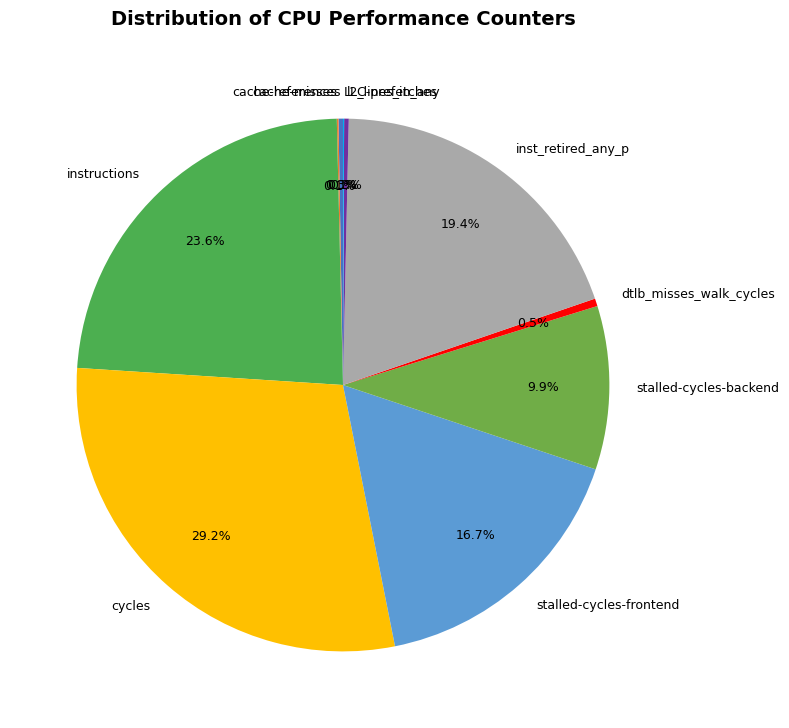

To the nearest percent, what is the average slice percentage?

10%